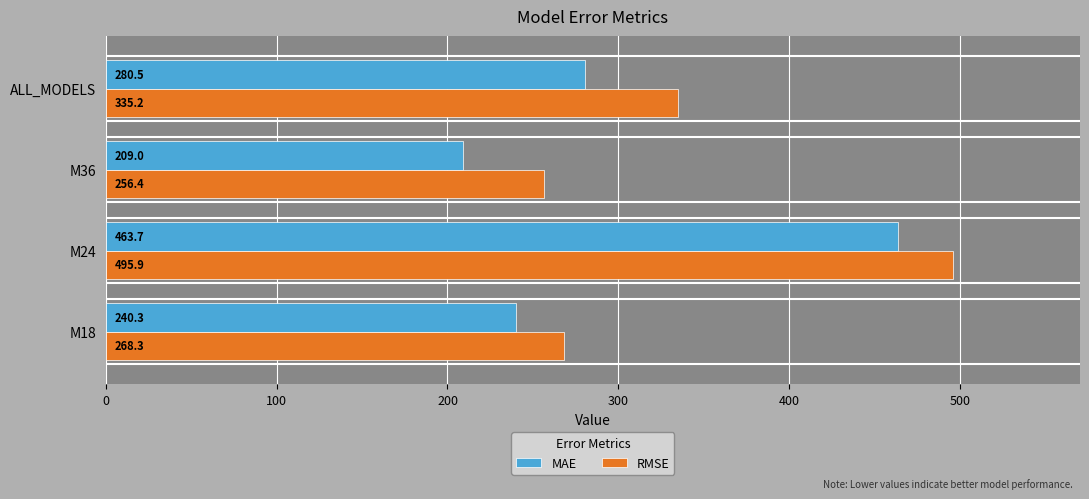

What is the lowest value of the MAE series?

209.0